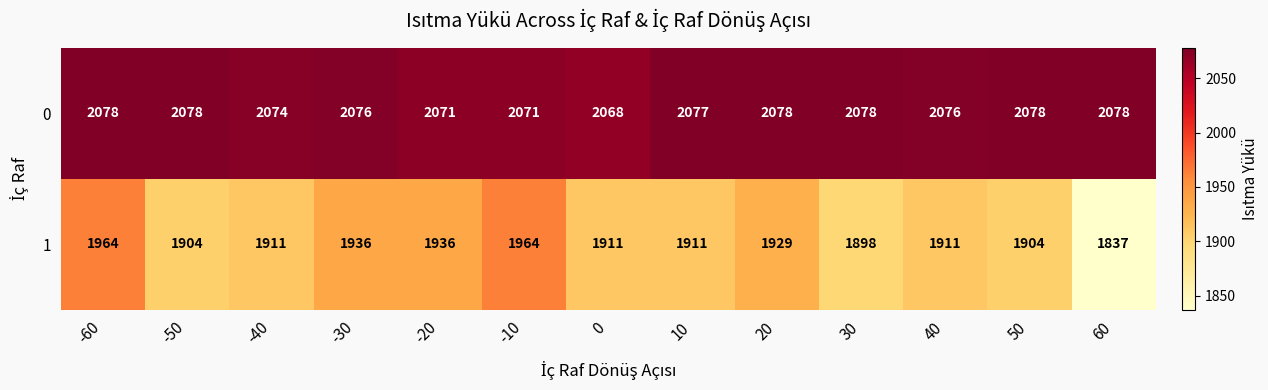

List the series in order of their peak value, highest first.

0, 1